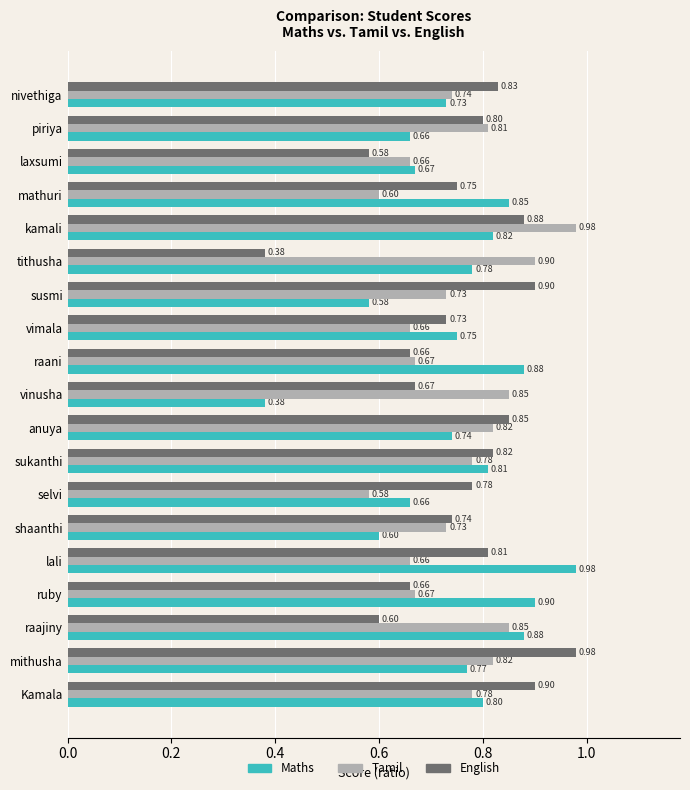

Which category has the lowest value in the Tamil series?

selvi